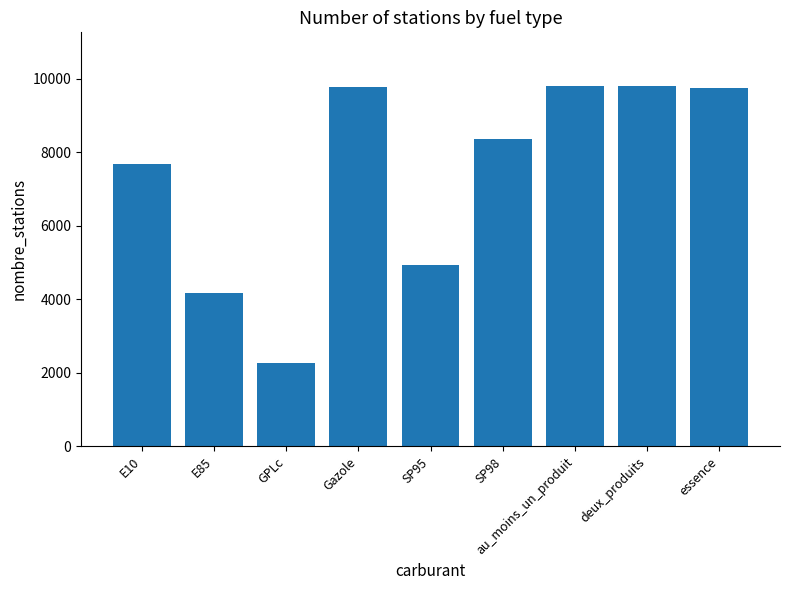

What is the difference between the maximum and second lowest values?

5627